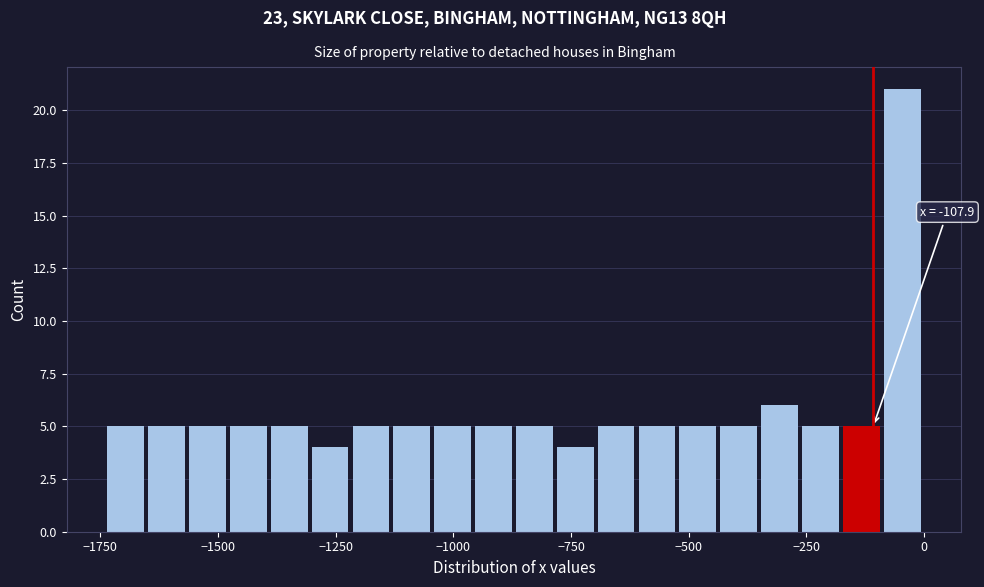

Read against the x-axis, roughly where is the centre of the tallest bar?

-50